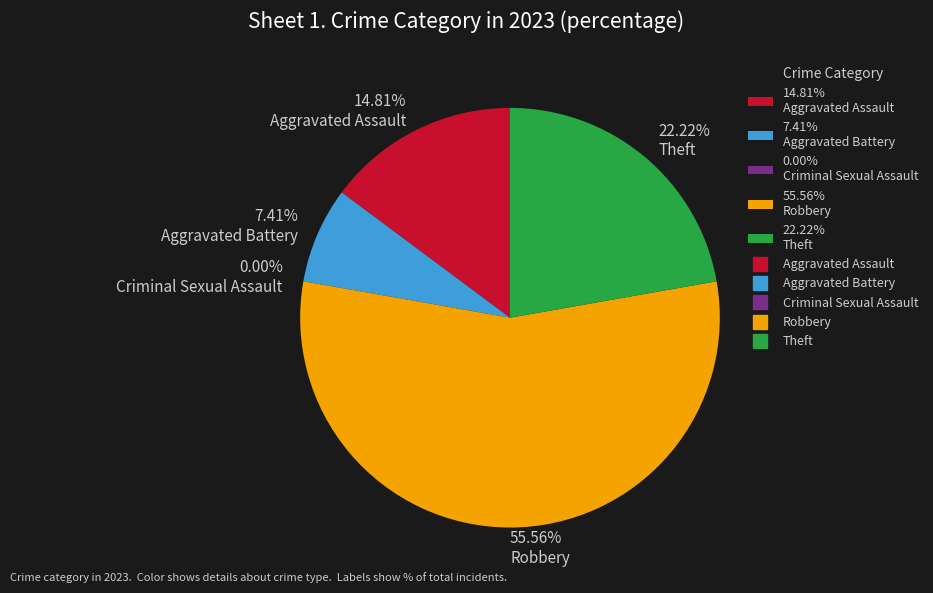

The Aggravated Assault slice represents 10% of the pie. True or false?

False